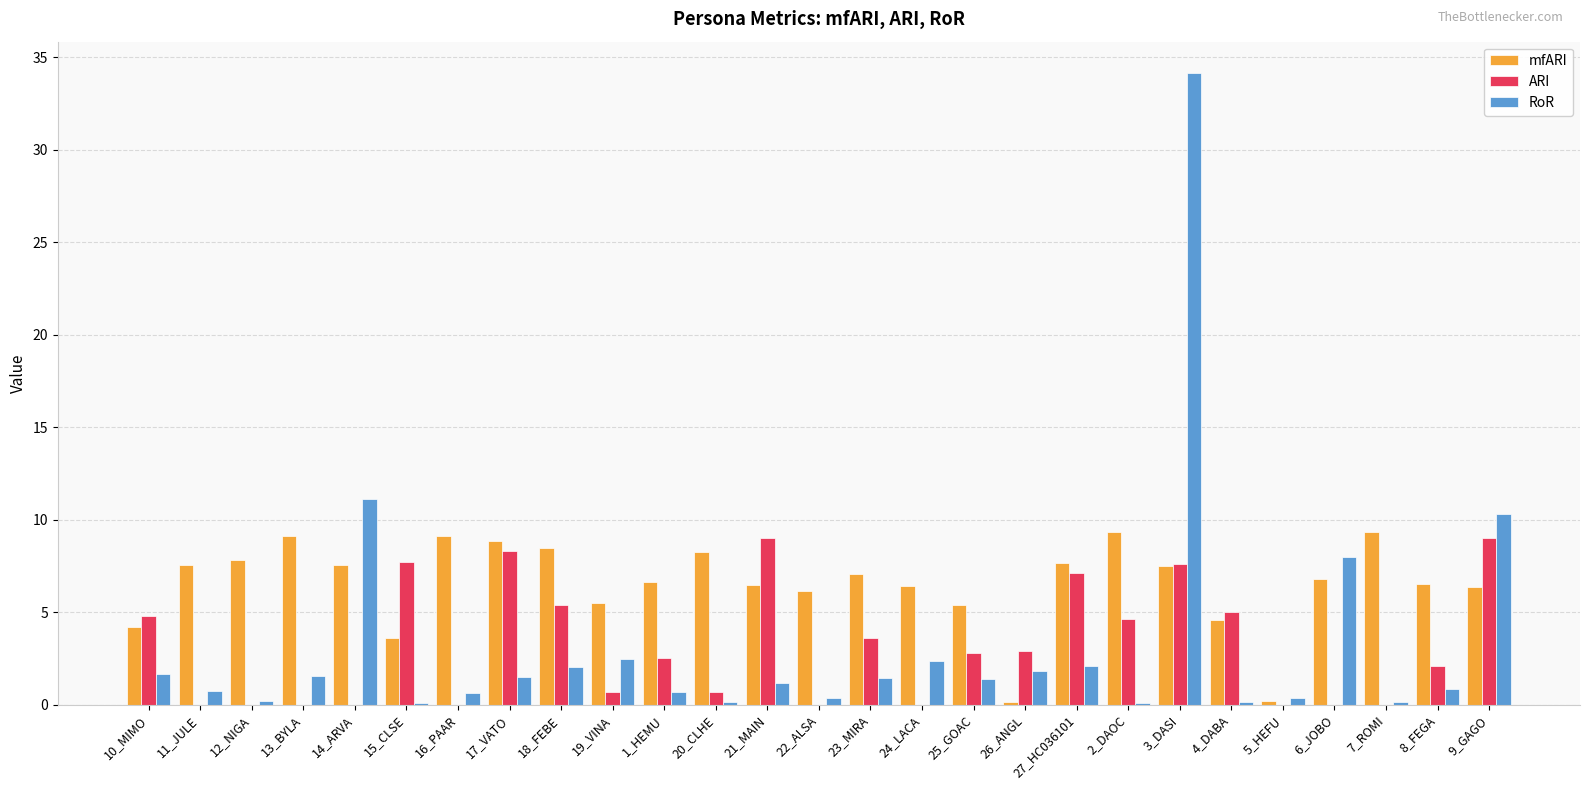

True or false: ARI has a value of 1.2 at 1_HEMU.

False